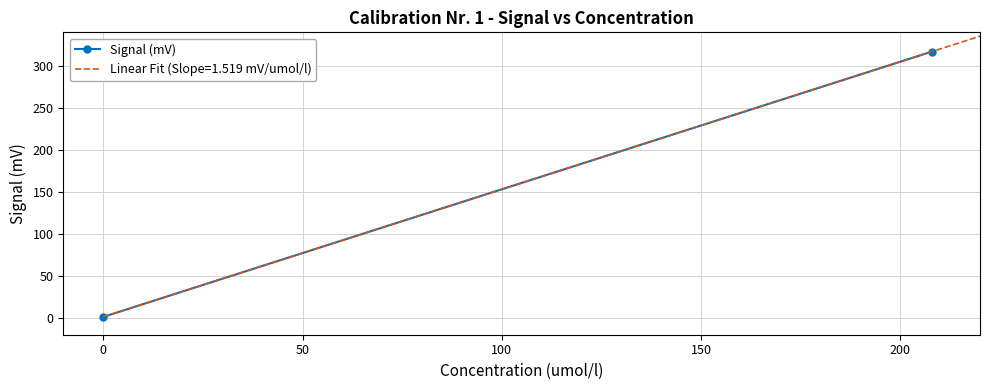

What is the smallest value displayed?

1.3